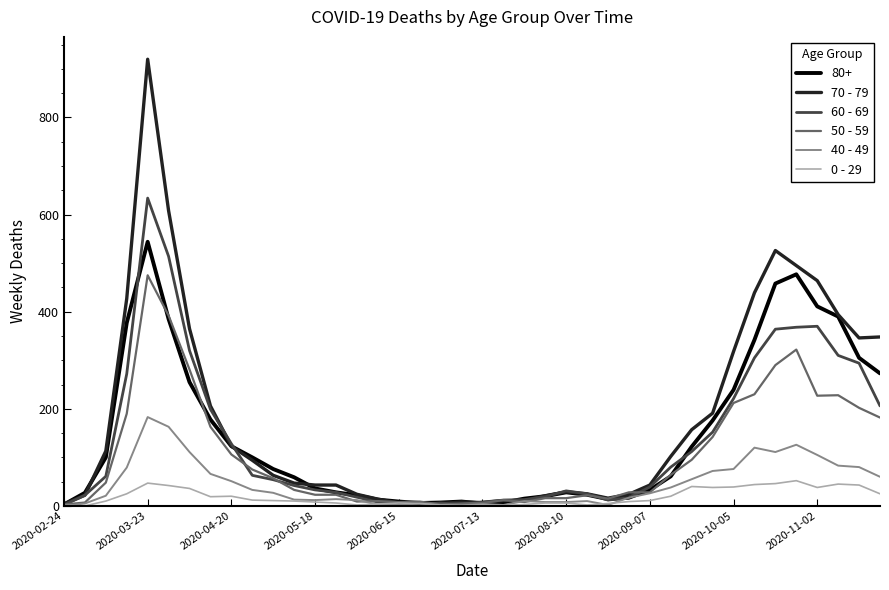

Rank the series by their maximum value, from lowest to highest.

0 - 29, 40 - 49, 50 - 59, 80+, 60 - 69, 70 - 79